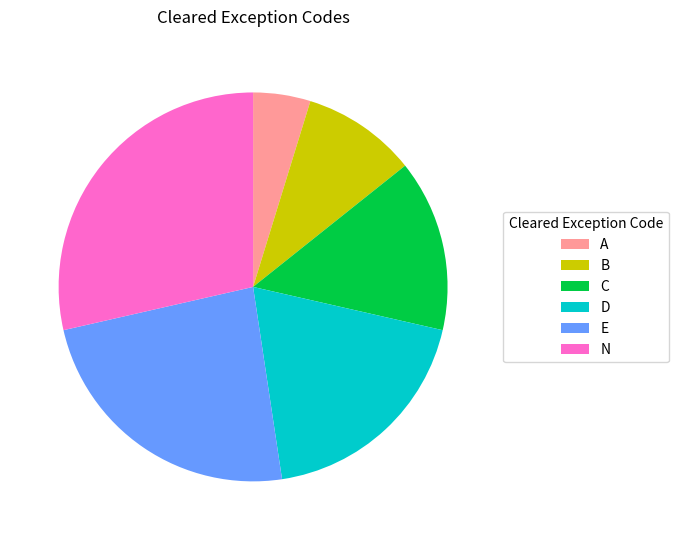

Rank the categories by value from lowest to highest.

A, B, C, D, E, N